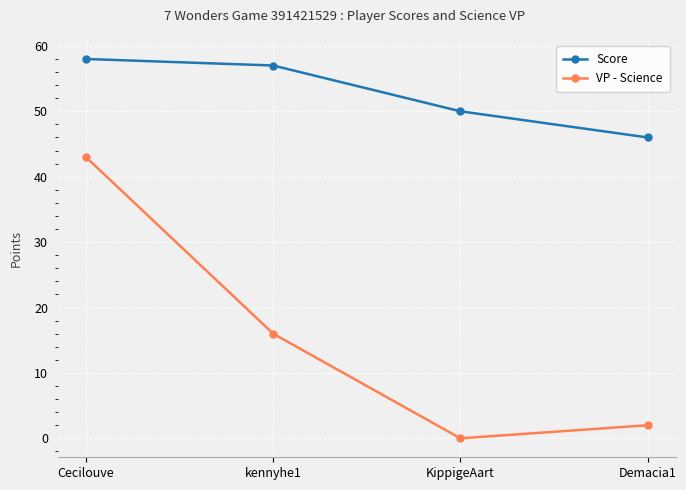

True or false: Score has more than 0 points higher than both neighbors.

False